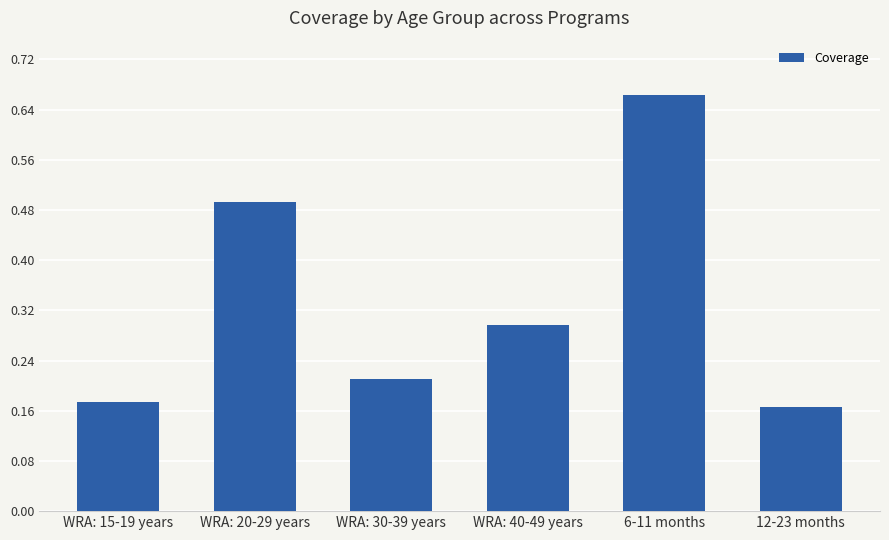

Between WRA: 15-19 years and WRA: 40-49 years, which is larger?

WRA: 40-49 years